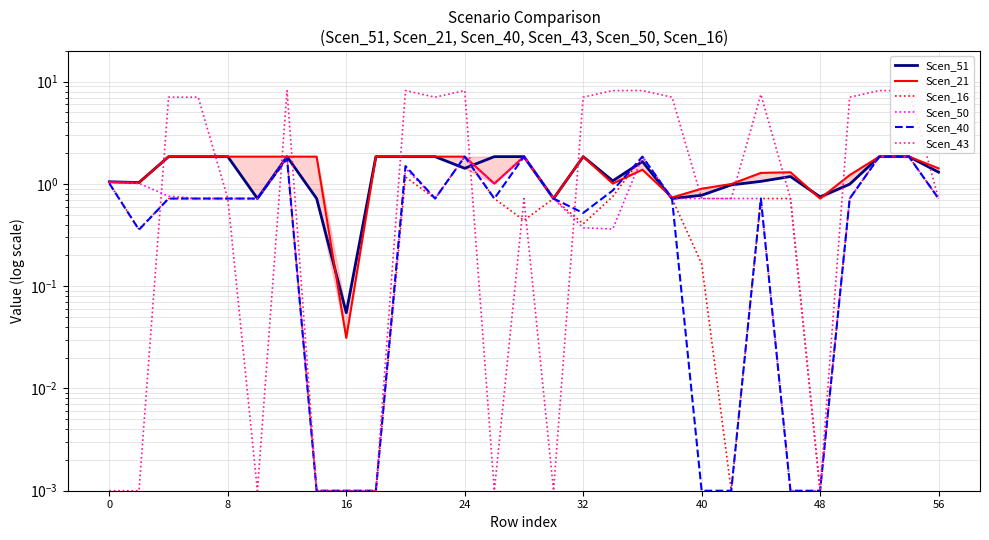

Which series changed the most between 20 and 23?

Scen_50